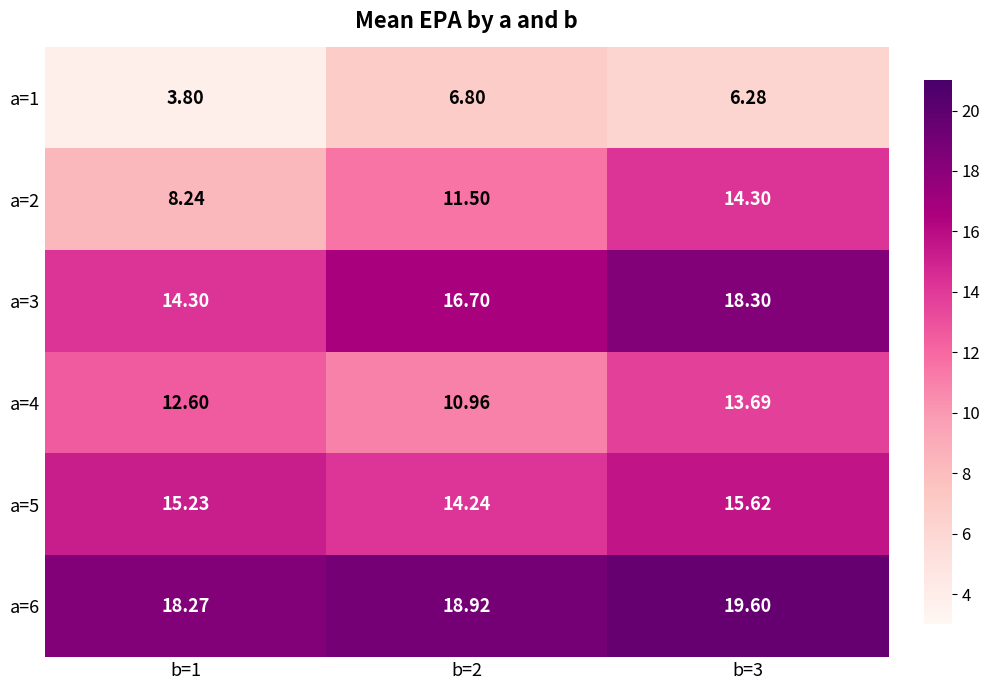

Count the number of data series in this chart.

6